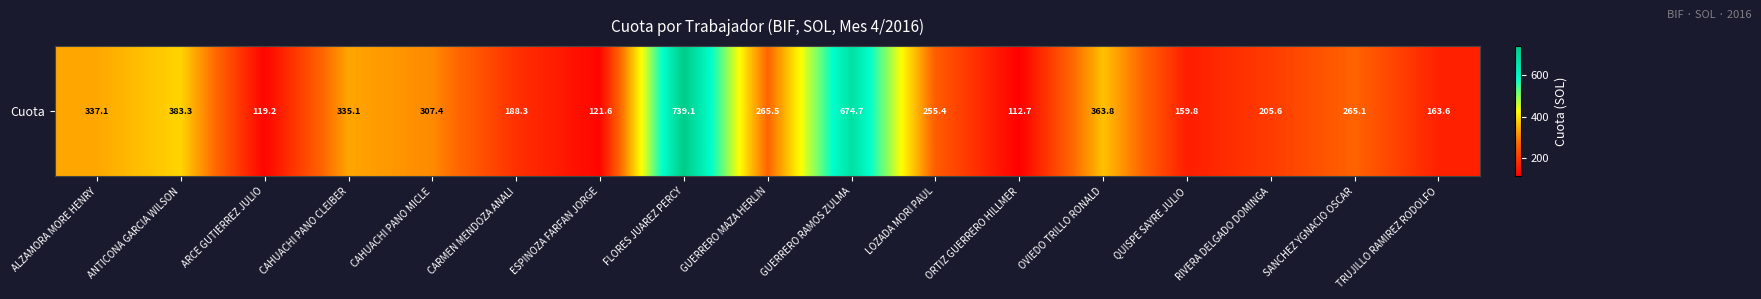

What value does the data have at ANTICONA GARCIA WILSON?

383.3